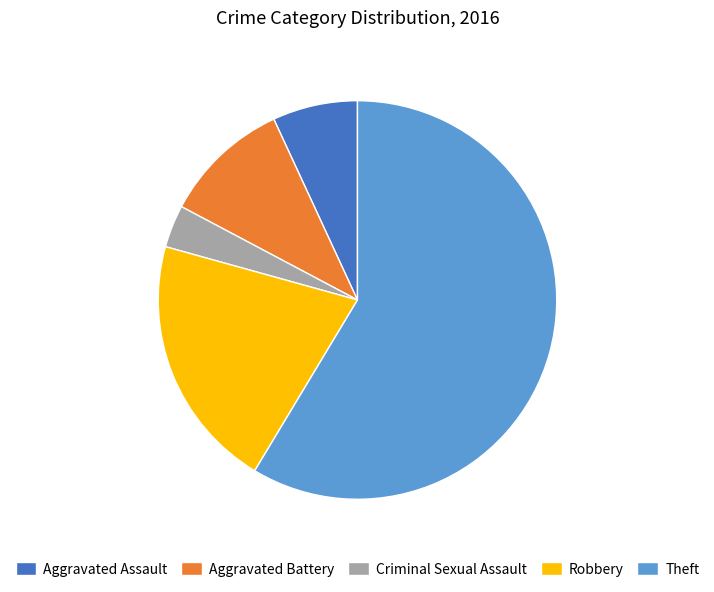

Does any single category account for the majority?

Yes